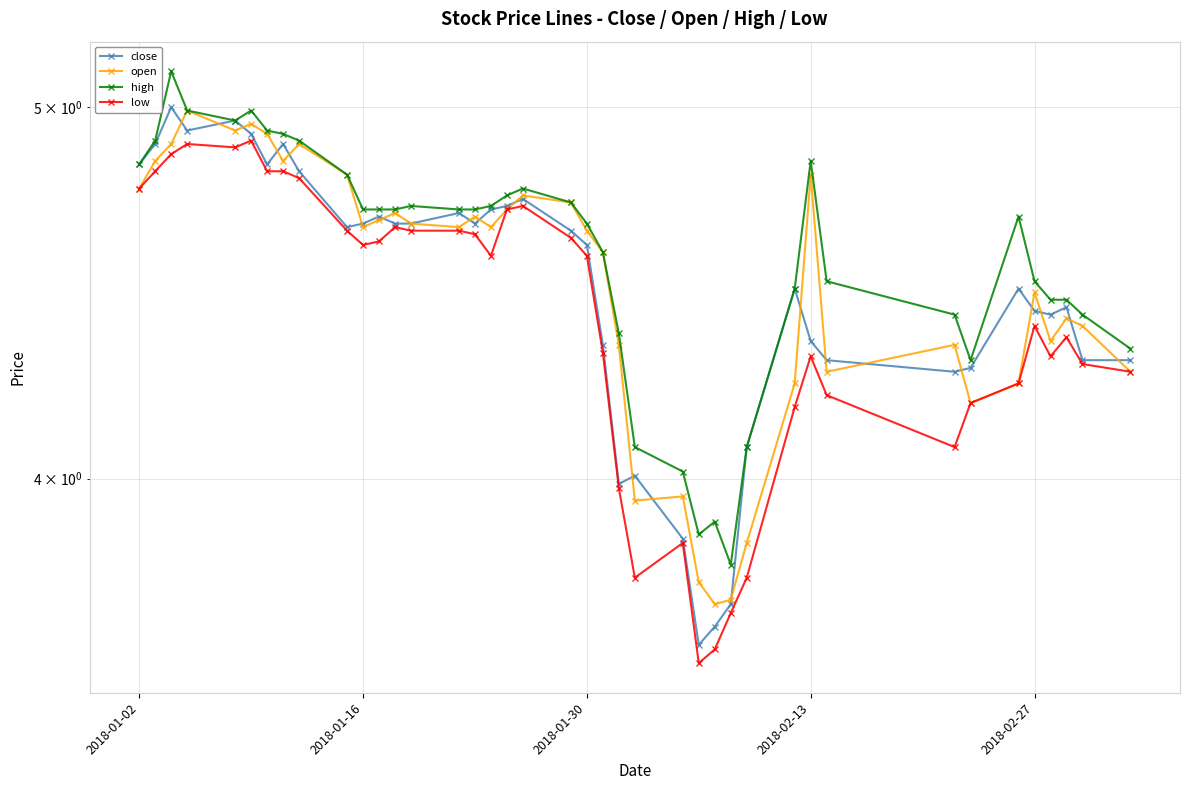

Reading right to left, what are all the values shown in this chart?

close: 4.3	4.3	4.4	4.4	4.4	4.5	4.3	4.3	4.3	4.3	4.5	4.1	3.7	3.7	3.6	3.9	4.0	4.0	4.3	4.6	4.6	4.7	4.7	4.7	4.7	4.7	4.7	4.7	4.7	4.7	4.7	4.8	4.9	4.8	4.9	5.0	4.9	5.0	4.9	4.8
open: 4.3	4.4	4.4	4.3	4.5	4.2	4.2	4.3	4.3	4.8	4.2	3.8	3.7	3.7	3.8	4.0	3.9	4.3	4.6	4.6	4.7	4.7	4.7	4.7	4.7	4.7	4.7	4.7	4.7	4.7	4.8	4.9	4.8	4.9	4.9	4.9	5.0	4.9	4.8	4.8
high: 4.3	4.4	4.5	4.5	4.5	4.7	4.3	4.4	4.5	4.8	4.5	4.1	3.8	3.9	3.9	4.0	4.1	4.4	4.6	4.7	4.7	4.8	4.7	4.7	4.7	4.7	4.7	4.7	4.7	4.7	4.8	4.9	4.9	4.9	5.0	5.0	5.0	5.1	4.9	4.8
low: 4.3	4.3	4.4	4.3	4.4	4.2	4.2	4.1	4.2	4.3	4.2	3.8	3.7	3.6	3.6	3.8	3.8	4.0	4.3	4.6	4.6	4.7	4.7	4.6	4.6	4.6	4.6	4.7	4.6	4.6	4.6	4.8	4.8	4.8	4.9	4.9	4.9	4.9	4.8	4.8